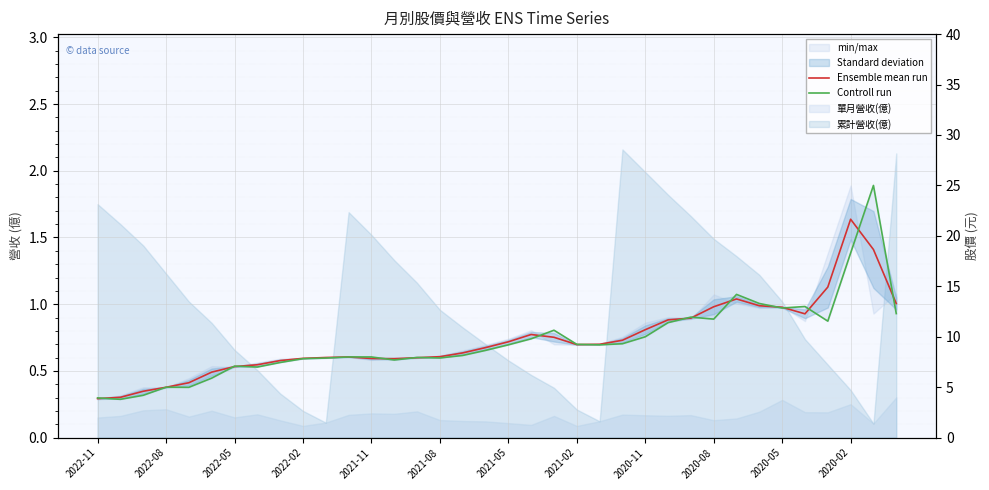

What is the sum of all Ensemble mean run values?

349.6